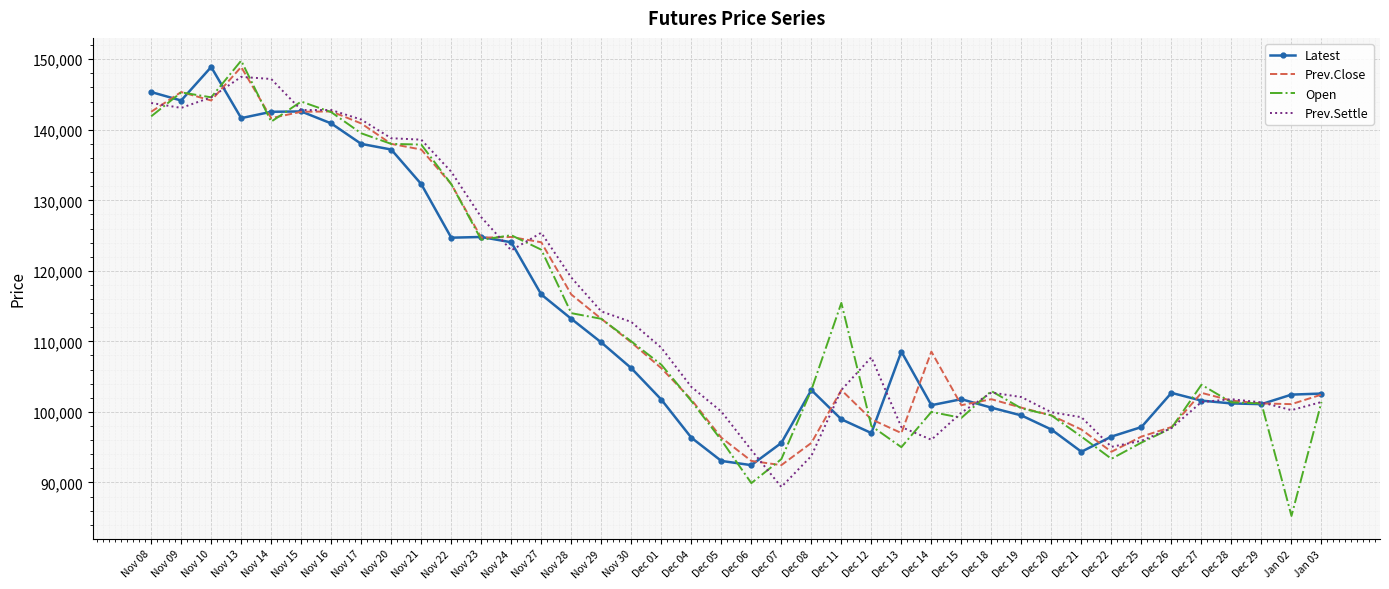

Where is the first local maximum for Latest?

Nov 10